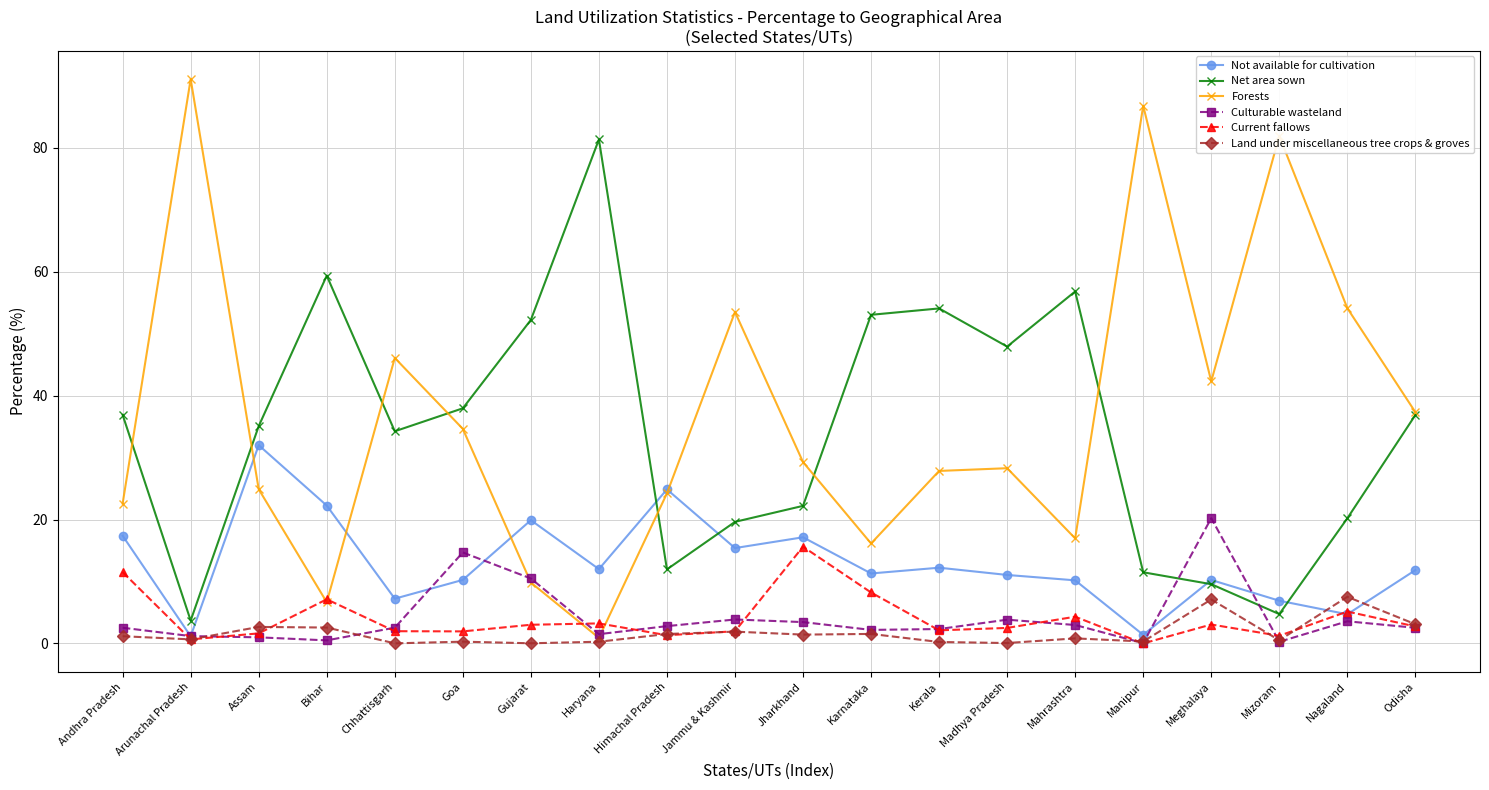

Which series changed the most between Jharkhand and Manipur?

Forests